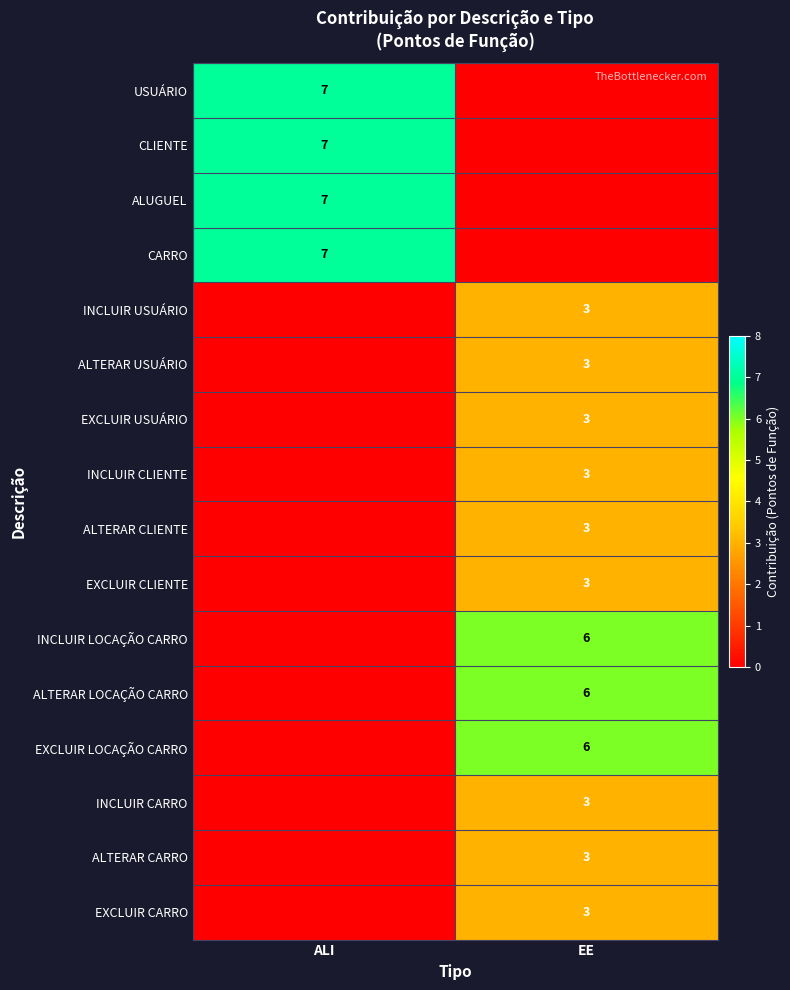

Which has a higher value, EE or ALI?

ALI